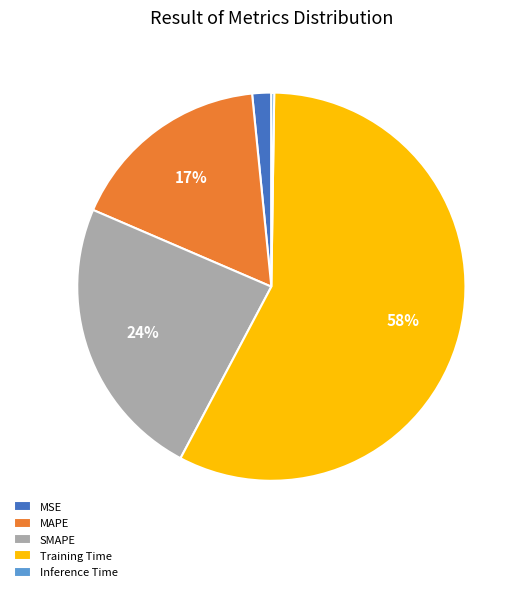

True or false: Training Time accounts for 58% of the total.

True